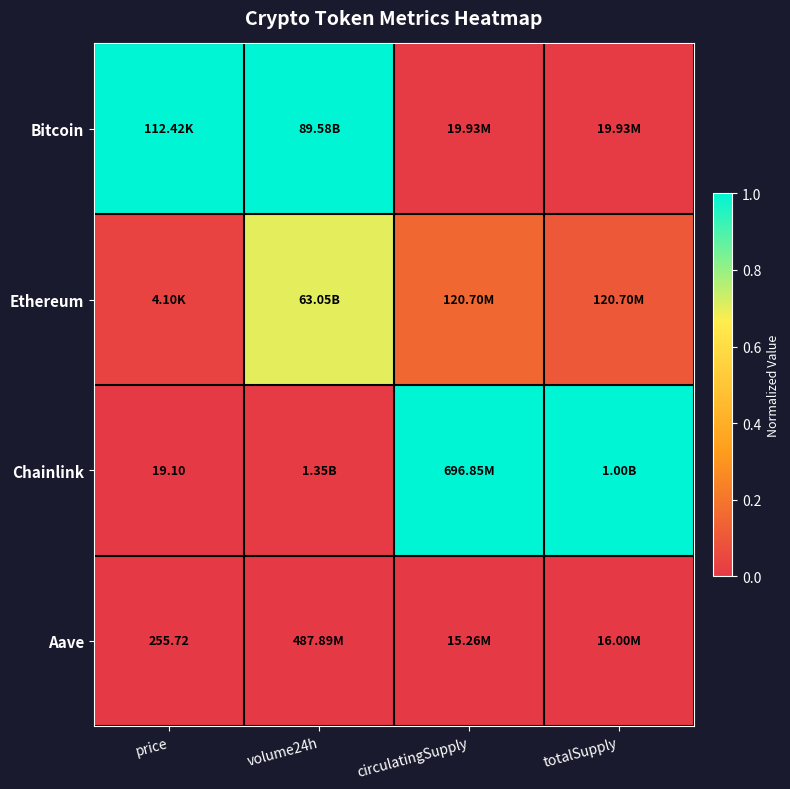

What is the total value across all series at circulatingSupply?

1.2